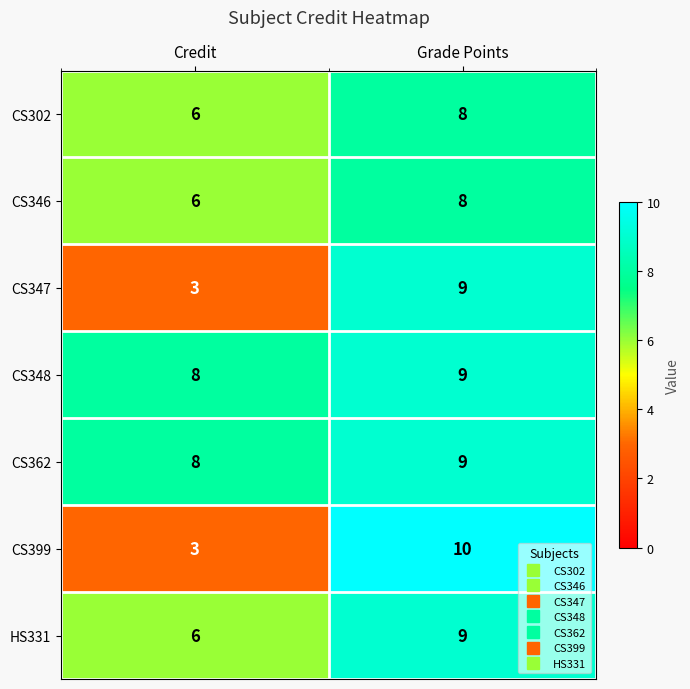

The value of CS347 at Credit is 3. True or false?

True